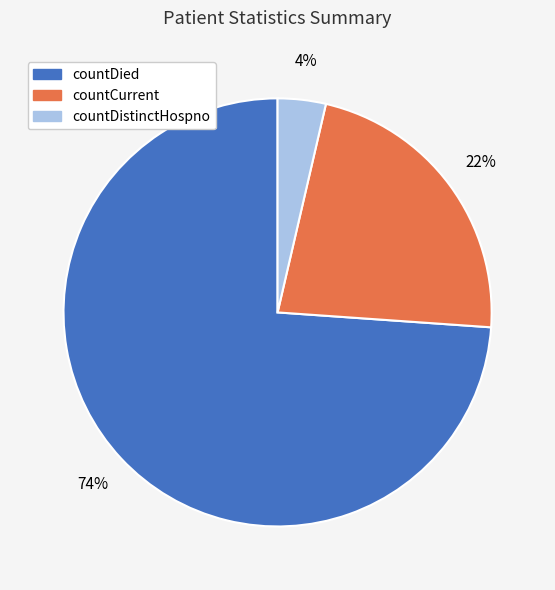

To the nearest percent, what percentage of the pie is countCurrent?

22%